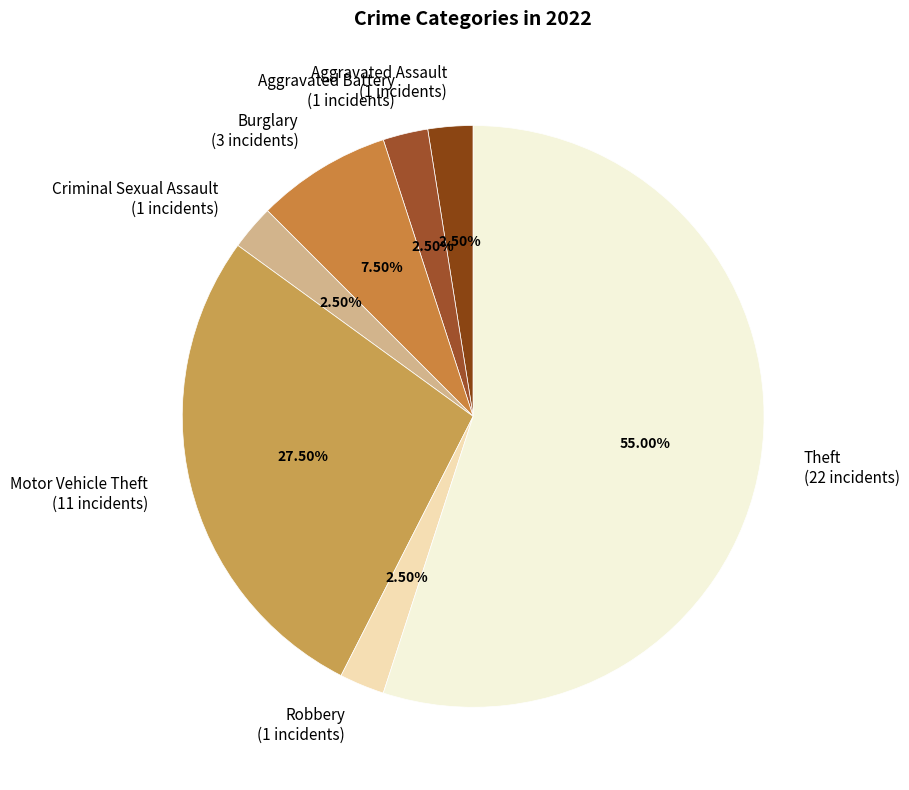

What is the ratio of the value at Criminal Sexual Assault to the value at Aggravated Battery?

1.0